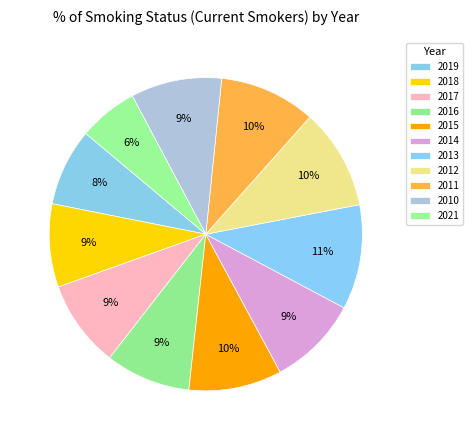

To the nearest percent, what percentage of the pie is 2013?

11%